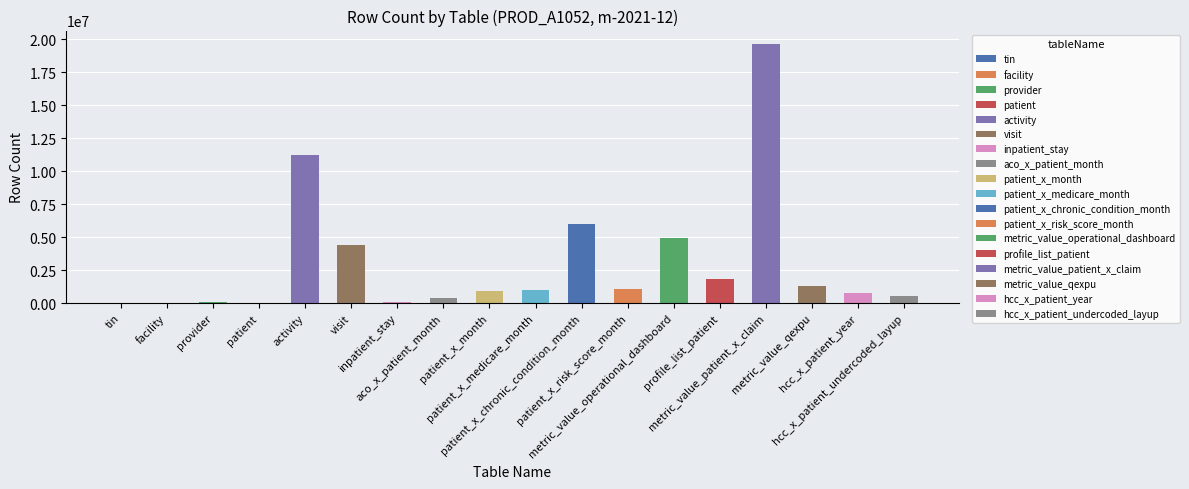

Where does the data first go above 966004?

activity